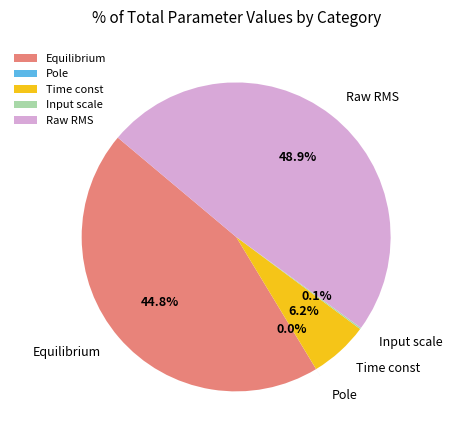

Which has a higher value, Raw RMS or Time const?

Raw RMS